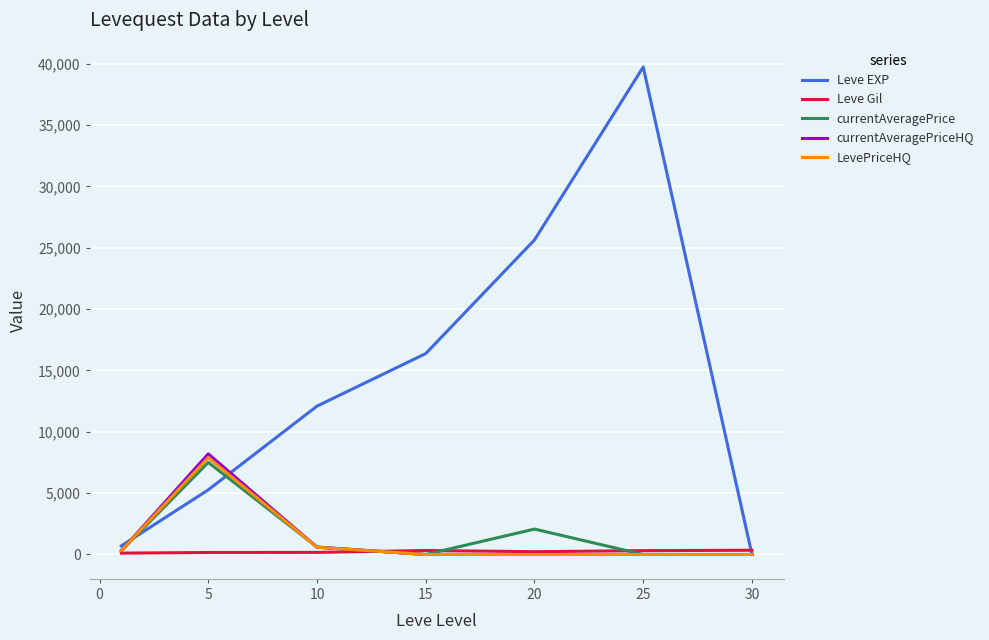

What is the maximum value for Leve EXP?

39730.0